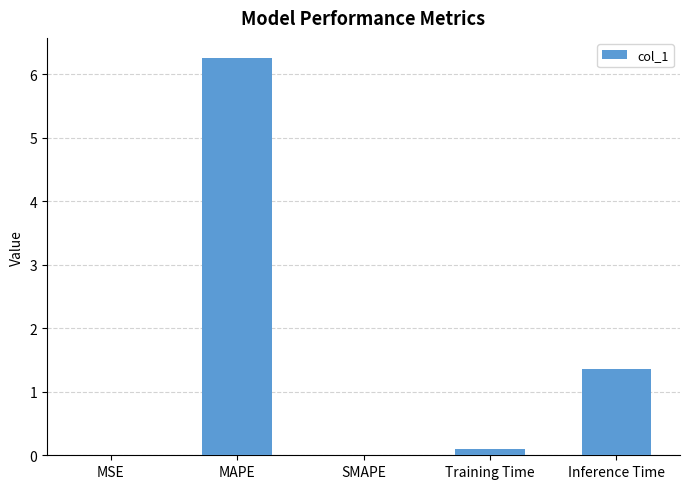

What is the greatest value displayed?

6.3